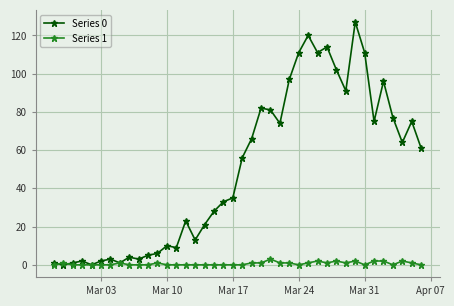

Which series has the largest range (max minus min)?

Series 0